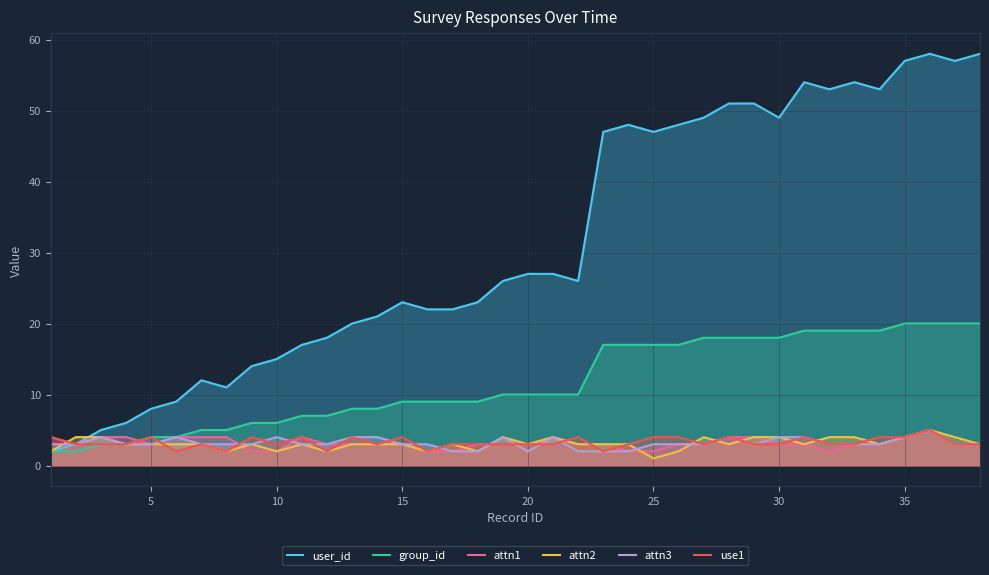

Which series has the widest spread of values?

user_id